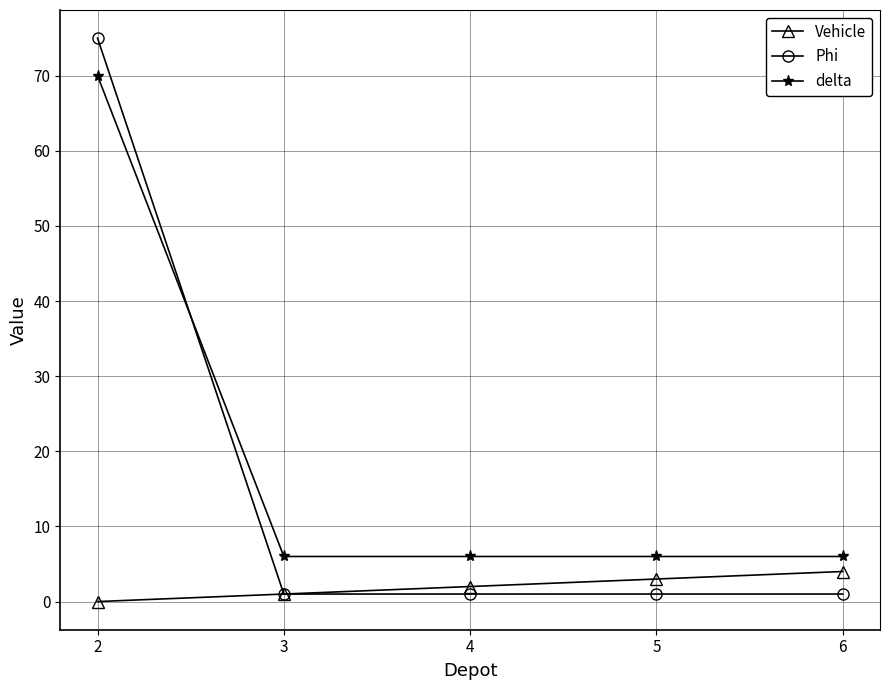

Reading left to right, extract all data points from this chart.

Vehicle: 2=0	3=1	4=2	5=3	6=4
Phi: 2=75	3=1	4=1	5=1	6=1
delta: 2=70	3=6	4=6	5=6	6=6